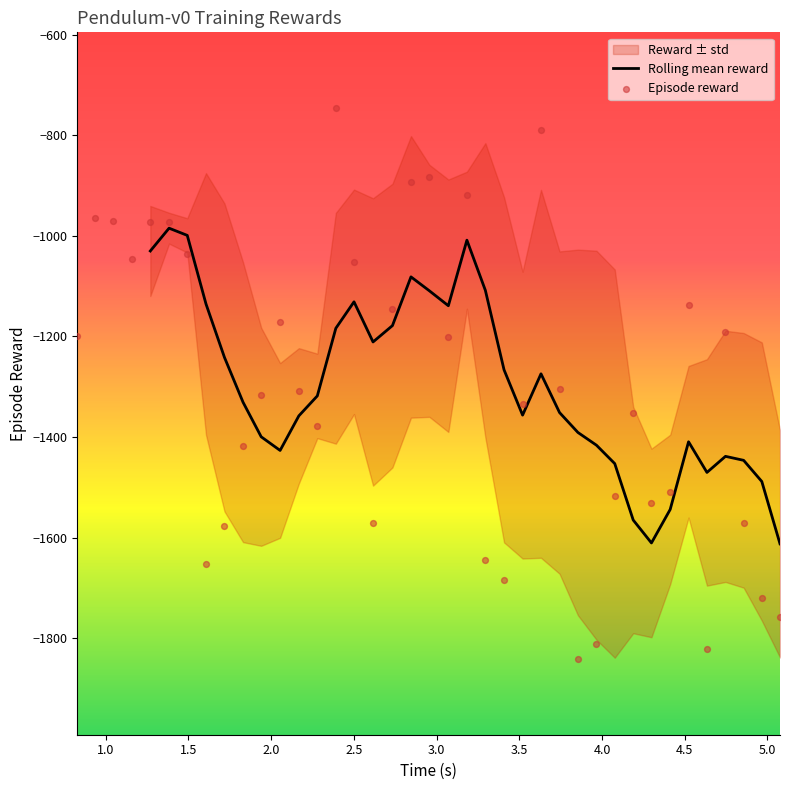

What is the highest value of the Rolling mean reward series?

-984.7